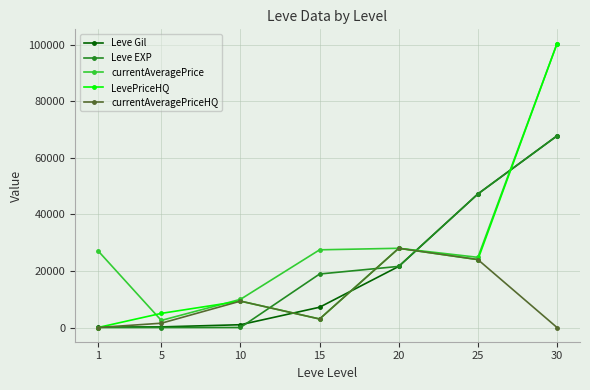

What is the difference between the maximum and minimum values in the LevePriceHQ series?

100342